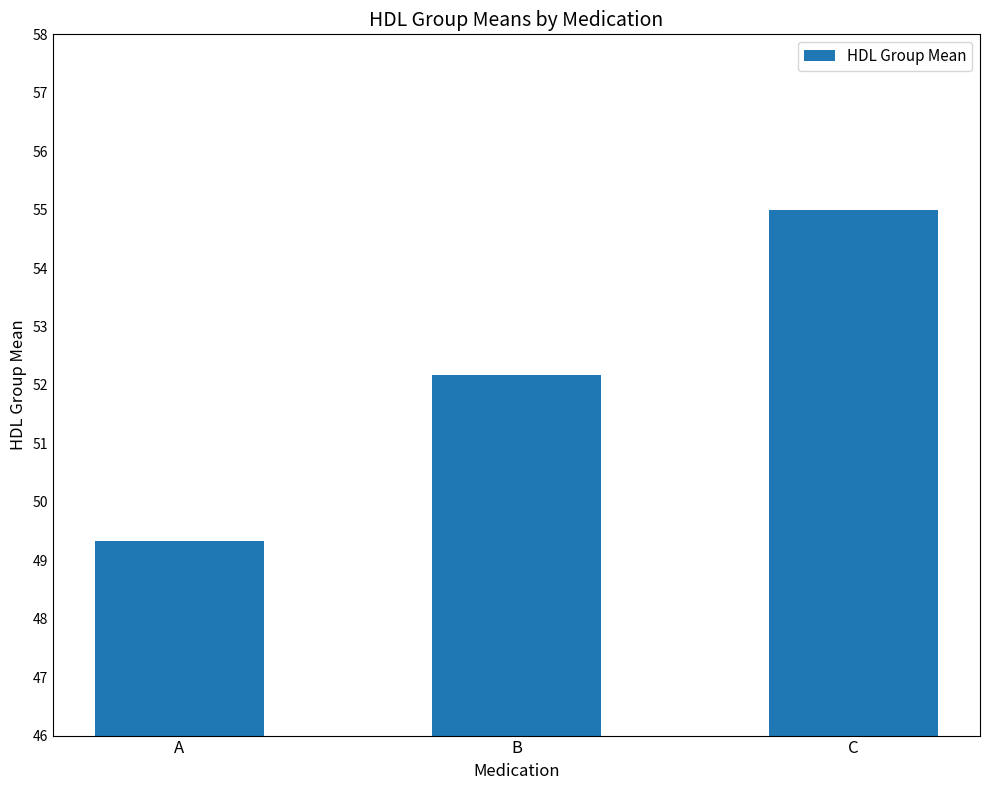

Reading right to left, transcribe all the data shown in this chart.

C=55.0	B=52.2	A=49.3